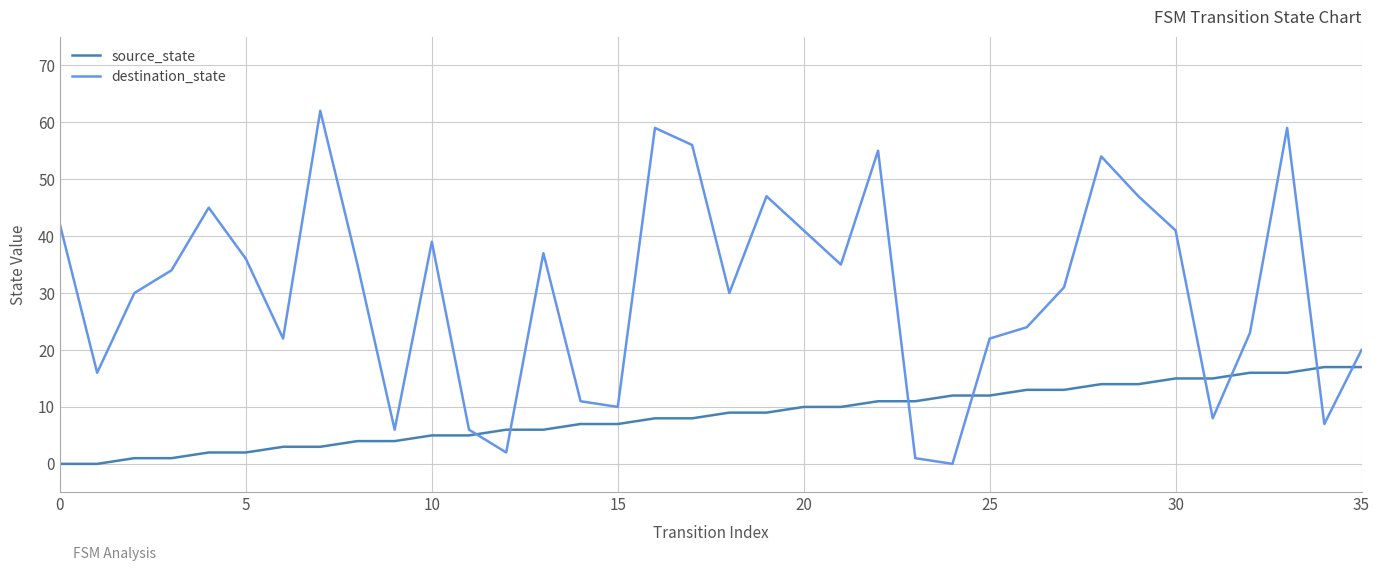

How many times do source_state and destination_state cross each other?

8